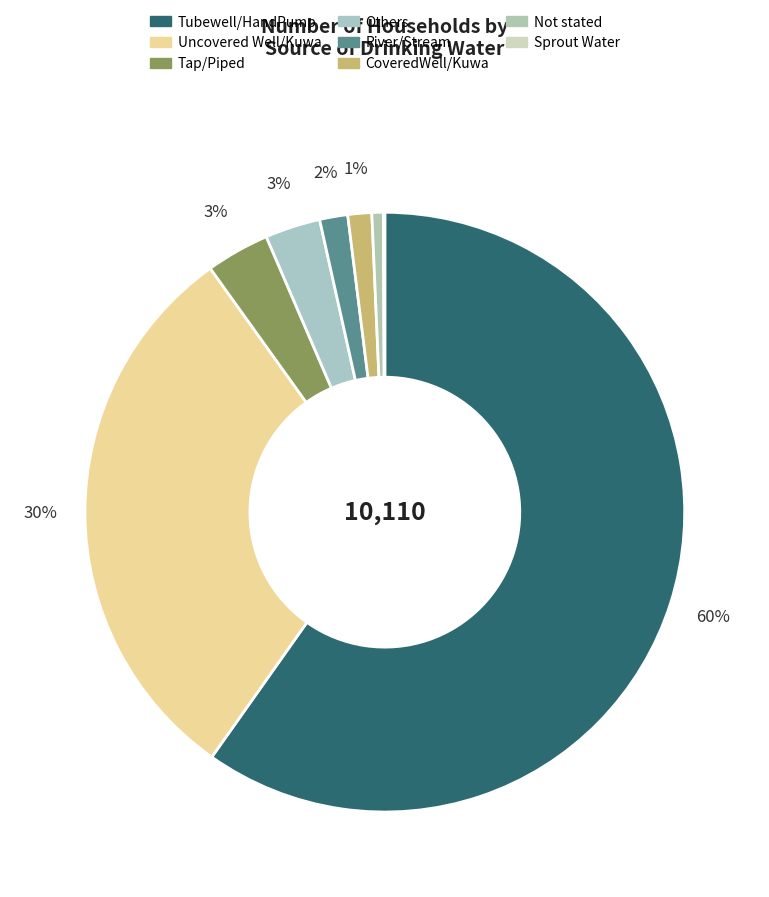

Rank the categories by value from highest to lowest.

Tubewell/HandPump, Uncovered Well/Kuwa, Tap/Piped, Others, River/Stream, CoveredWell/Kuwa, Not stated, Sprout Water